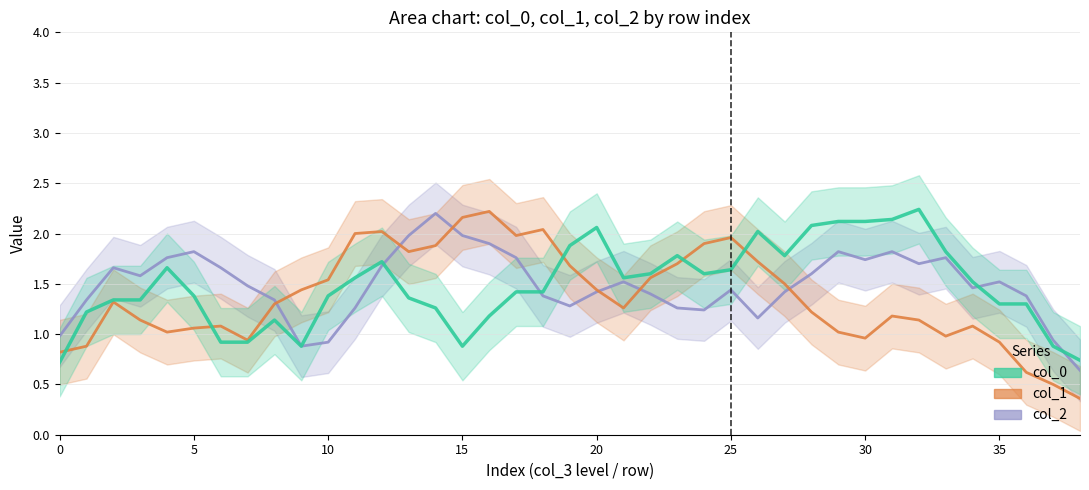

At how many categories does at least one series exceed 0?

39